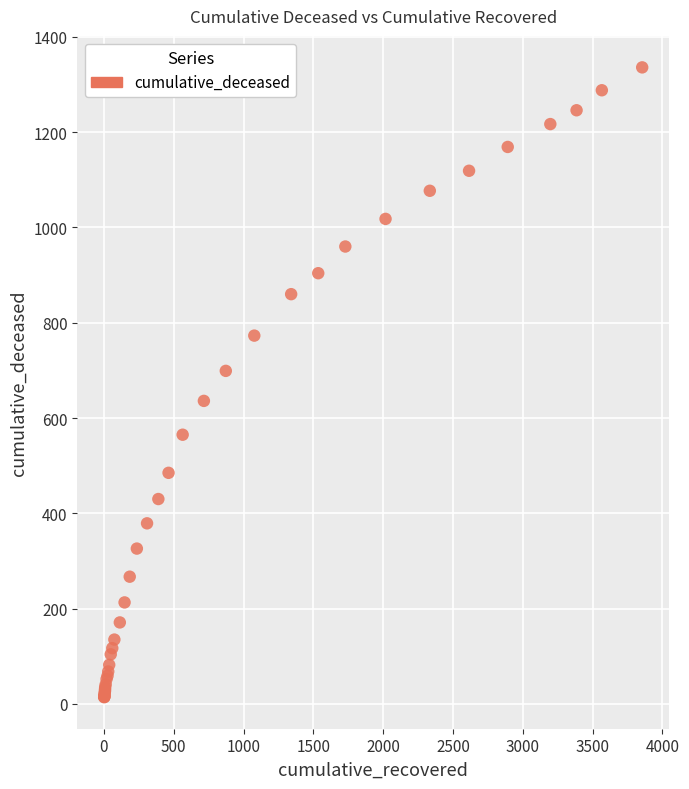

What Y value in the scatter plot is closest to 675?

699